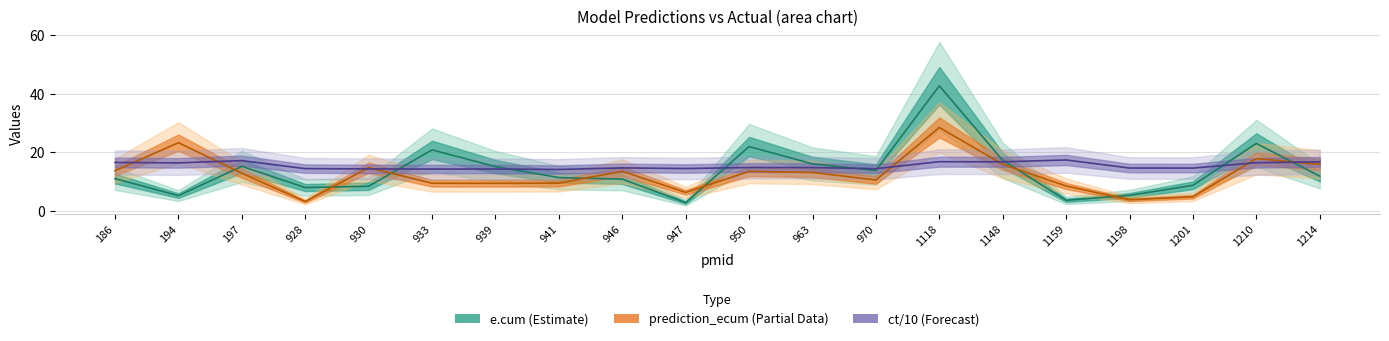

True or false: prediction_ecum has a value of 48.6 at 1118.

False